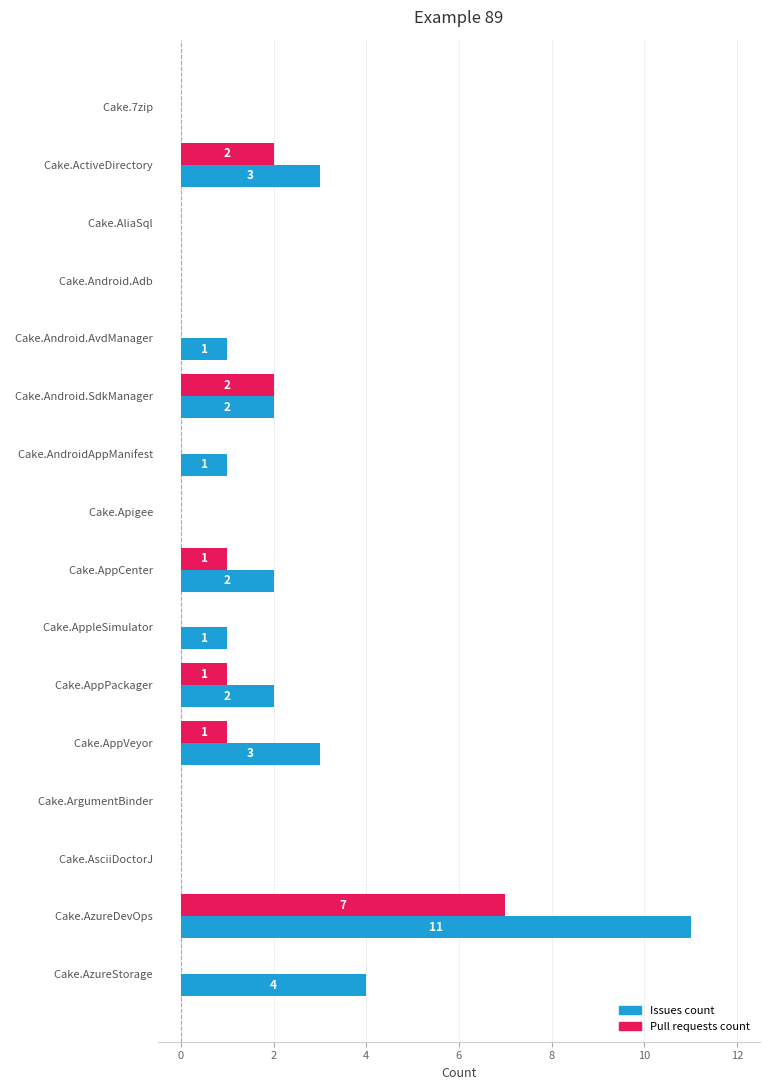

At which label does Pull requests count reach its peak?

  Cake.AzureDevOps